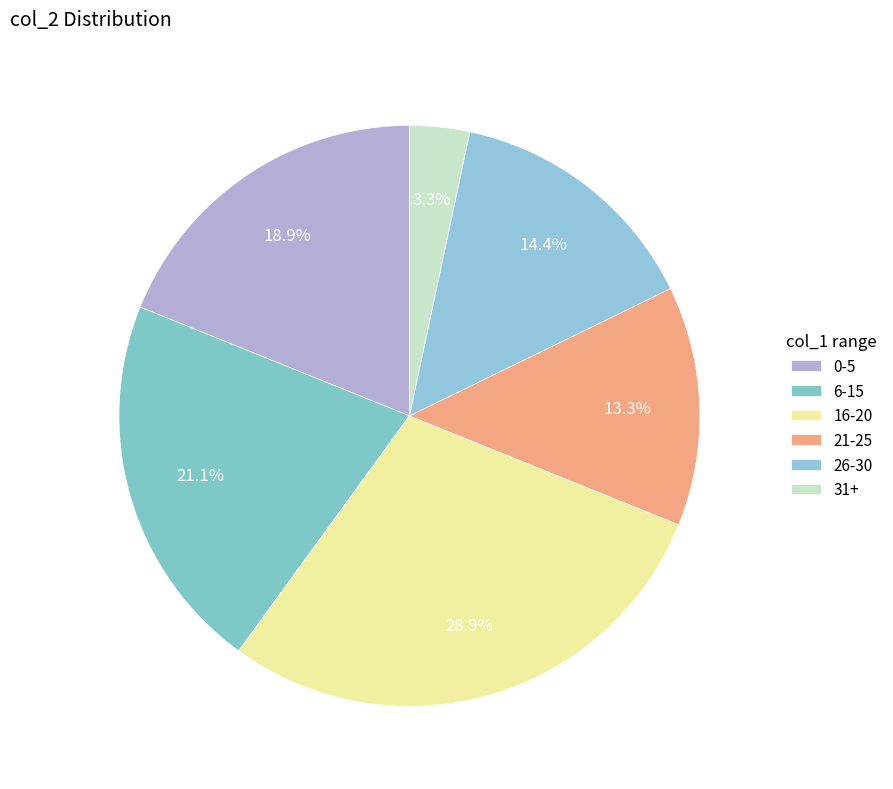

How many slices are in this pie chart?

6